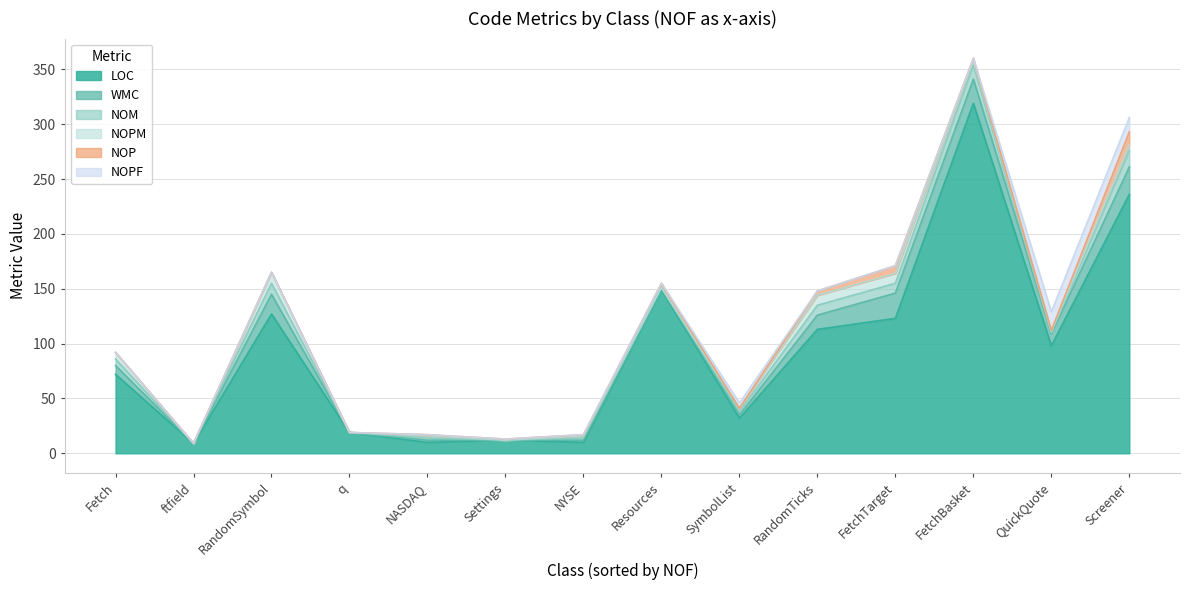

At how many categories does at least one series exceed 152?

2